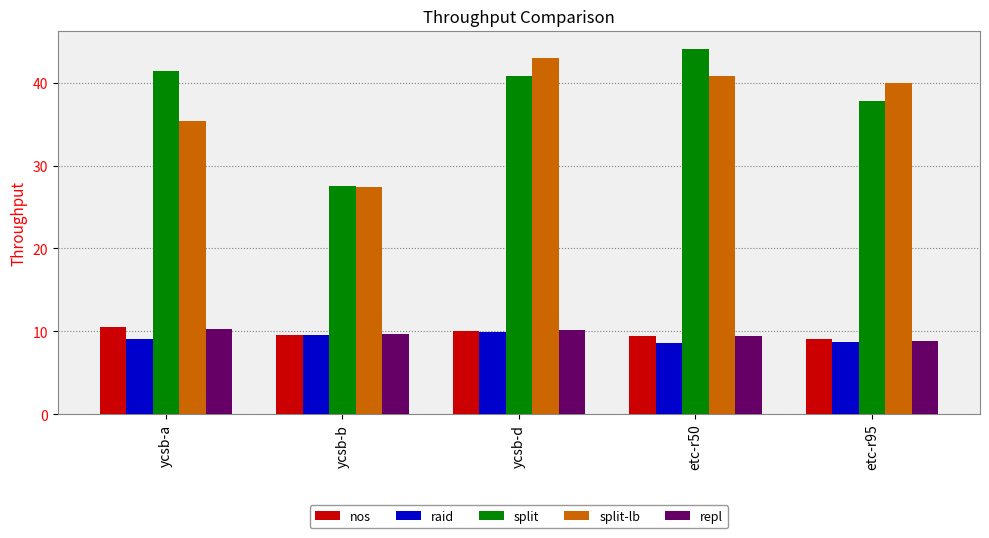

What is the spread (max minus min) of values at etc-r50?

35.5